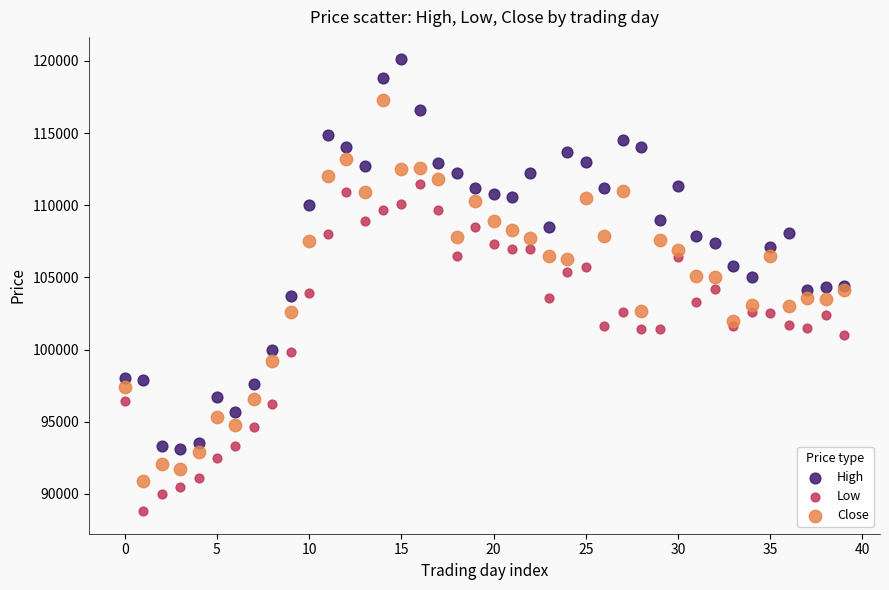

Which series contains the highest Y value?

High